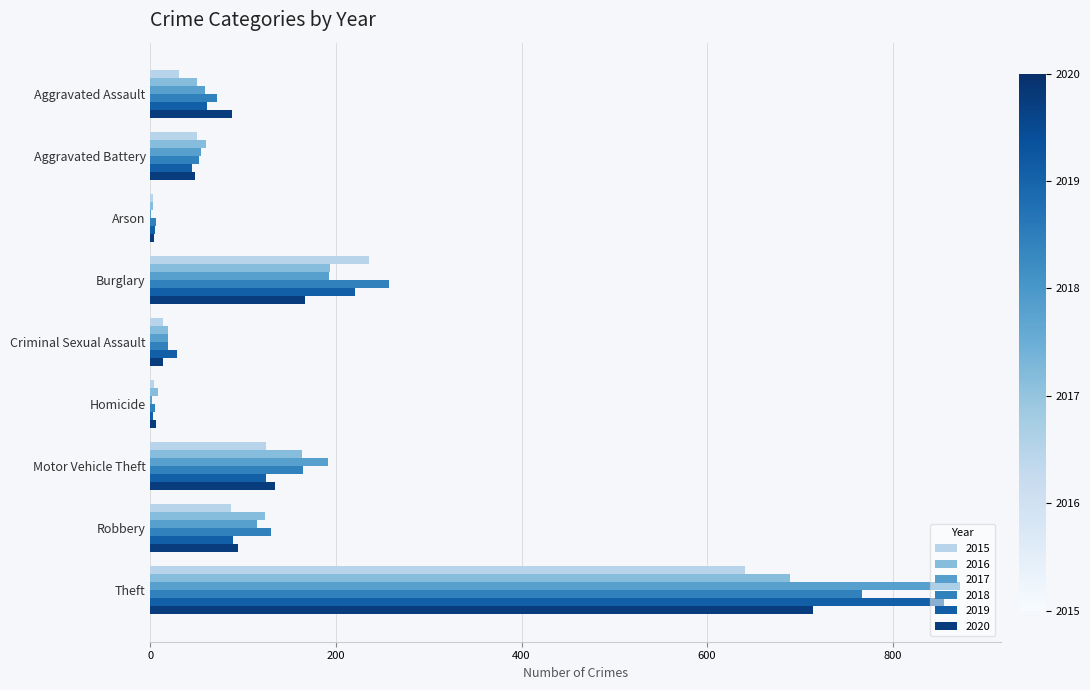

At which category is the sum across all series the highest?

Theft